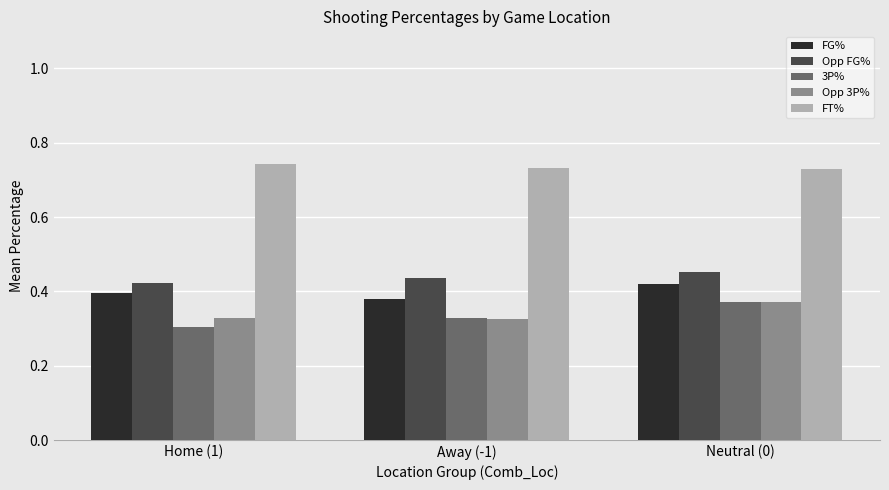

True or false: Opp 3P% has a value of 0.5 at Home (1).

False